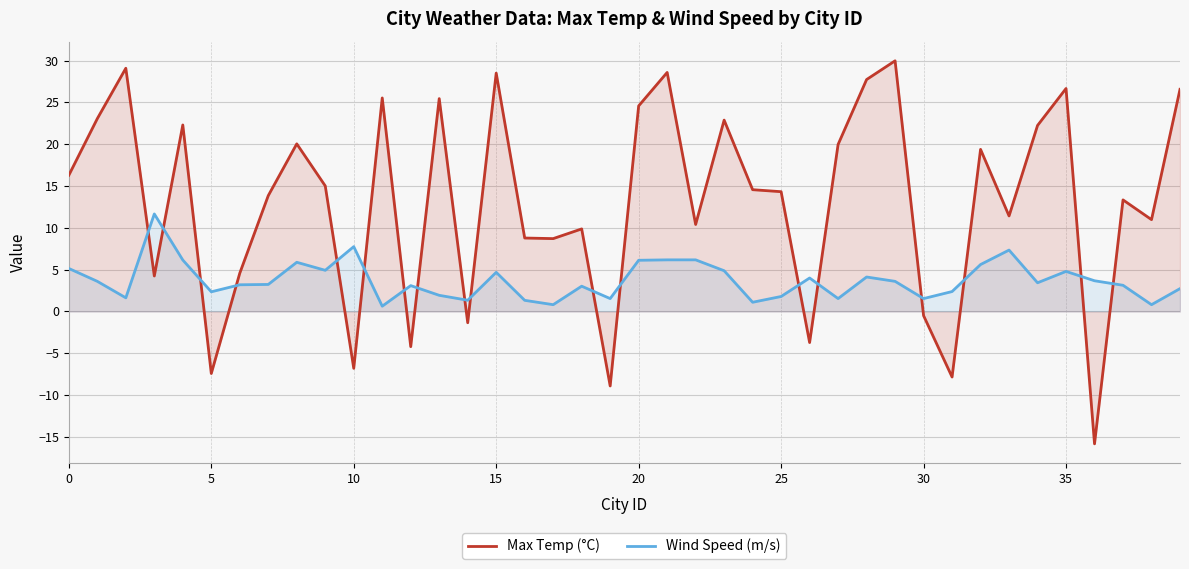

True or false: Wind Speed (m/s) has a value of 13.3 at 10.

False